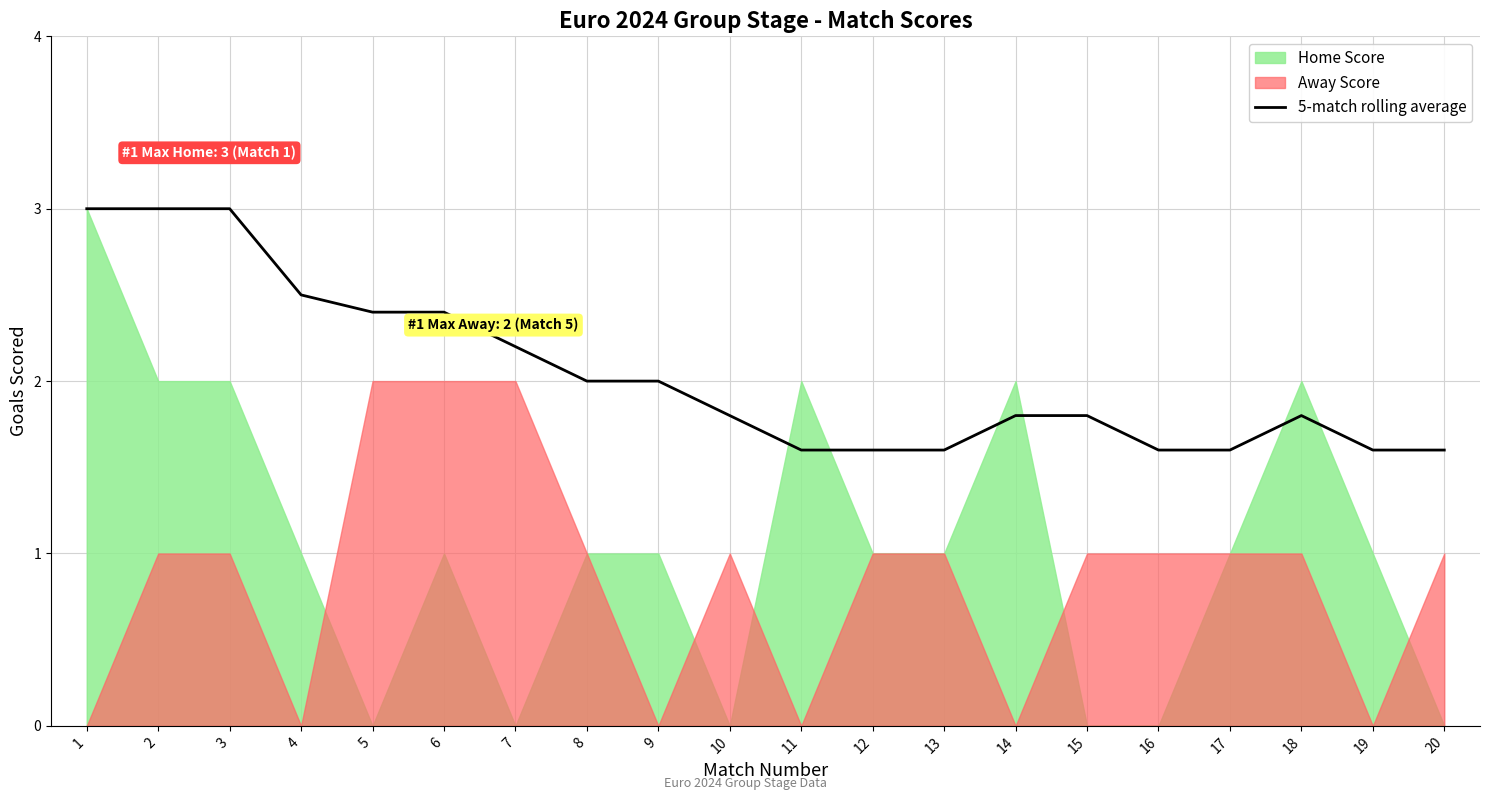

Rank the categories by value from lowest to highest.

11, 12, 13, 16, 17, 19, 20, 10, 14, 15, 18, 8, 9, 7, 5, 6, 4, 1, 2, 3